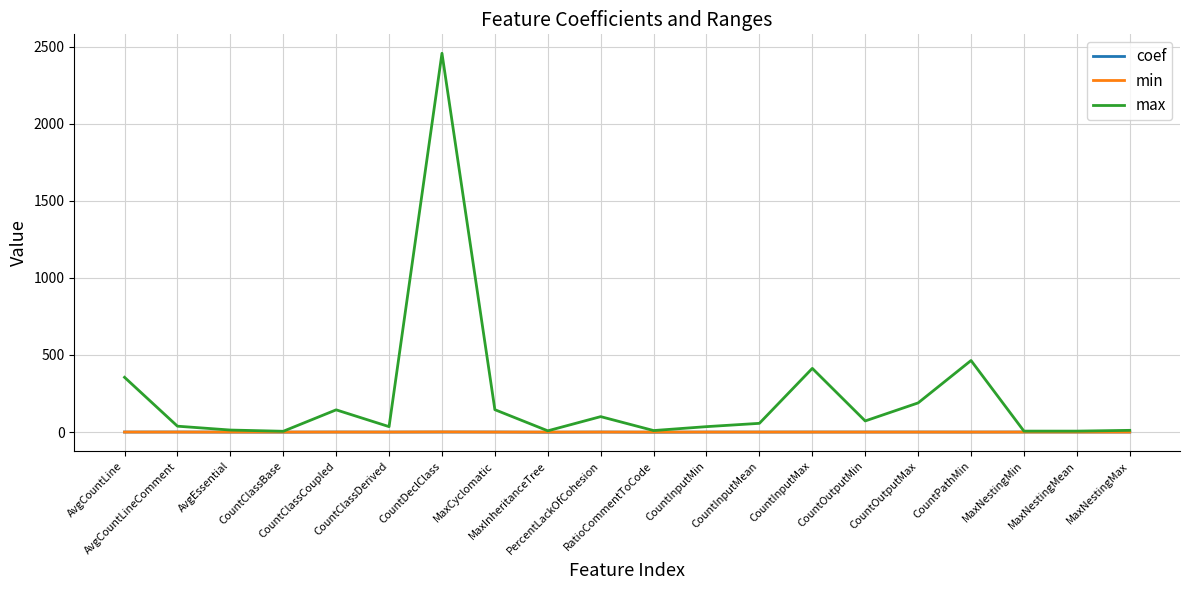

At which category is the sum across all series the highest?

CountDeclClass